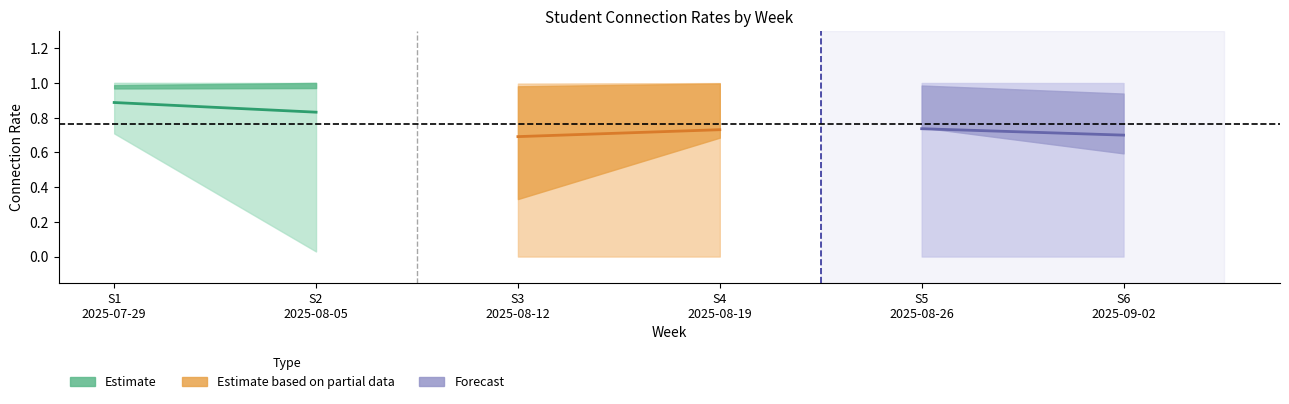

Does the chart have visible grid lines?

No